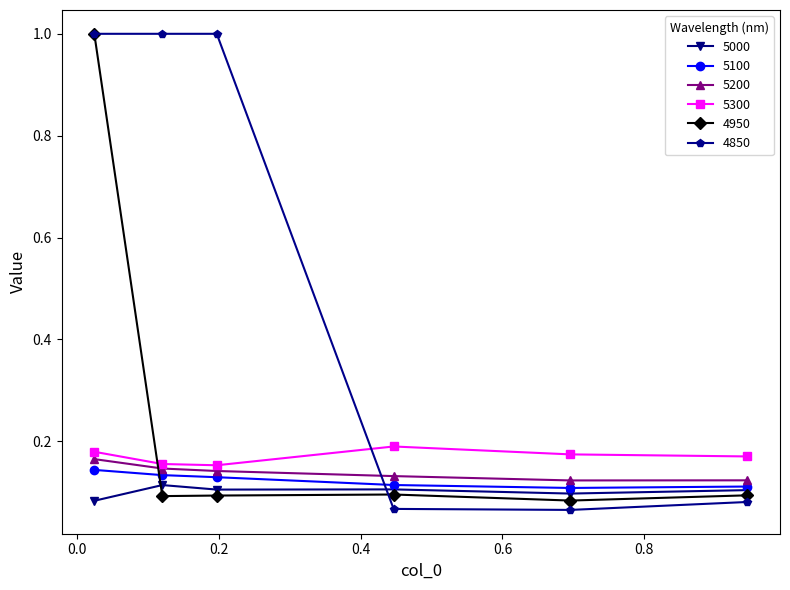

Which series has the largest range (max minus min)?

4850